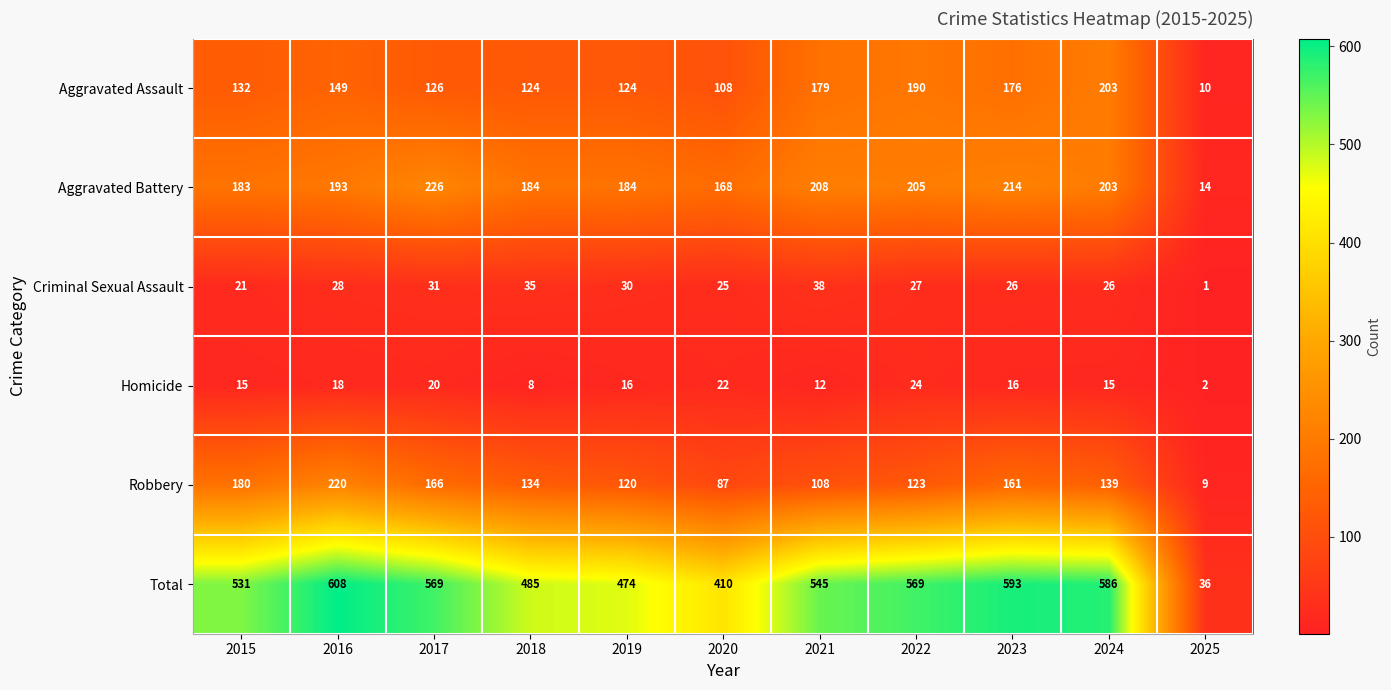

How many data points does each series have?

11